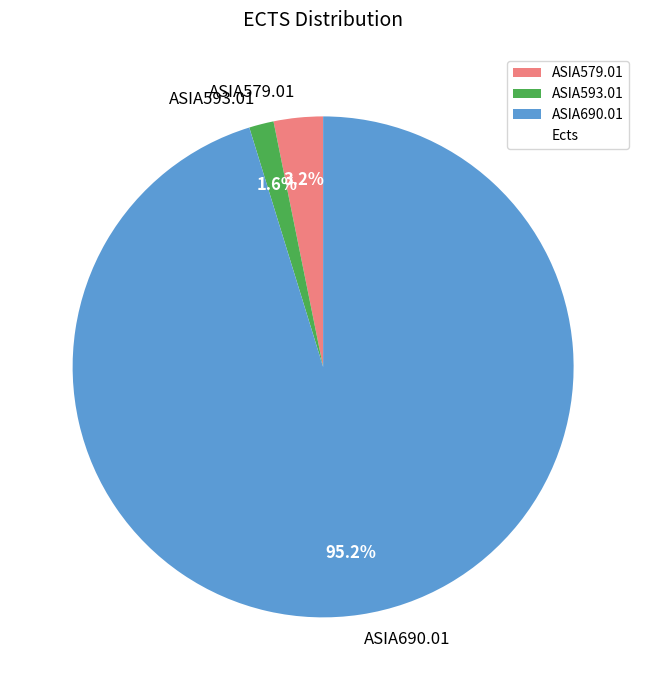

Which slice is the smallest?

ASIA593.01